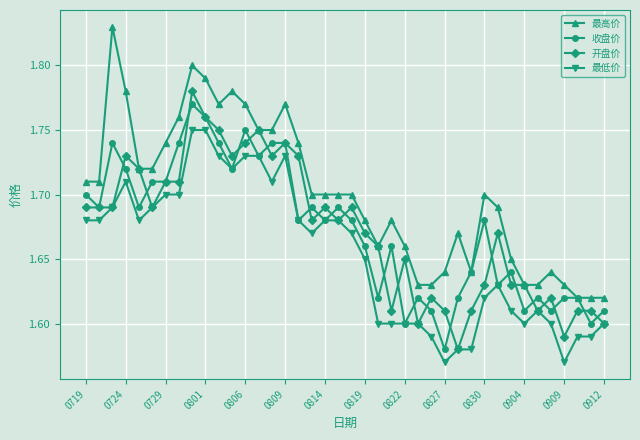

How many 最低价 values are between 1 and 2?

40